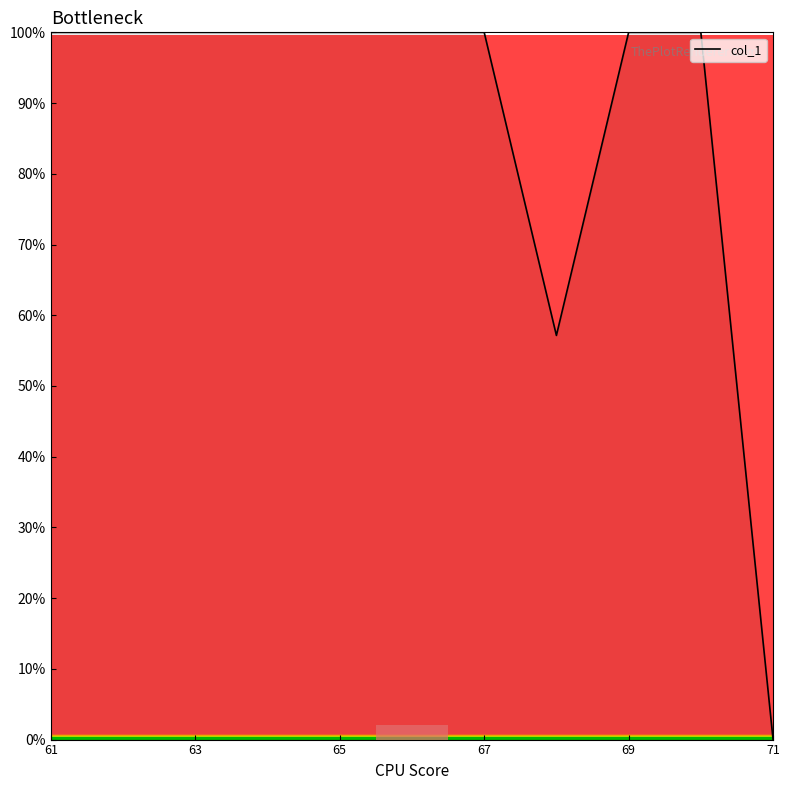

What is the greatest value displayed?

100.0